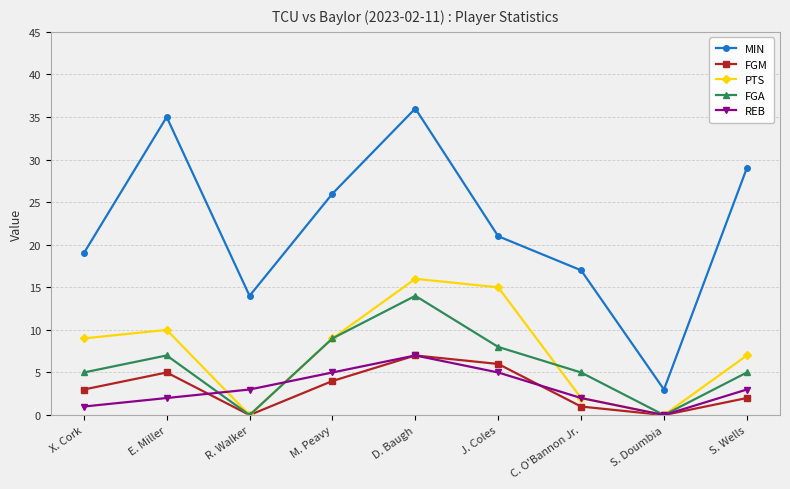

What is the difference between the second highest and second lowest values in the PTS series?

15